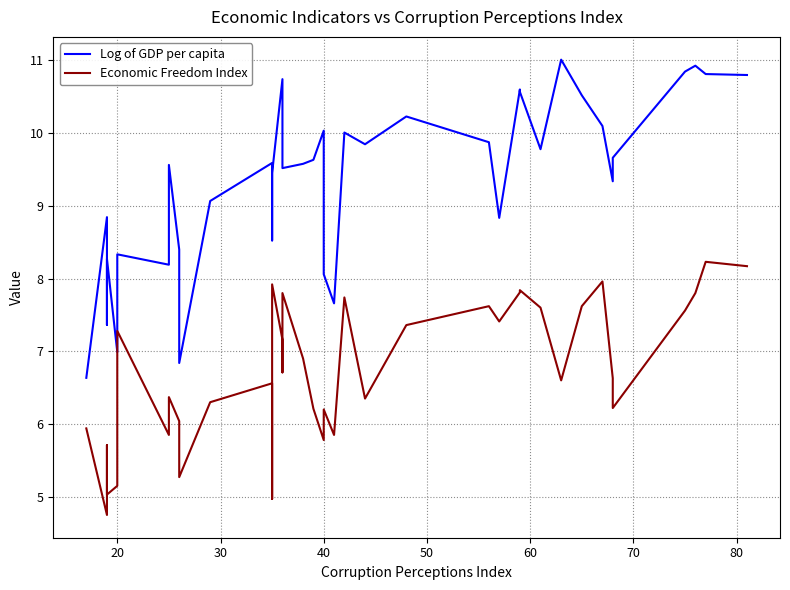

List the series in order of their overall mean, highest first.

Log of GDP per capita, Economic Freedom Index